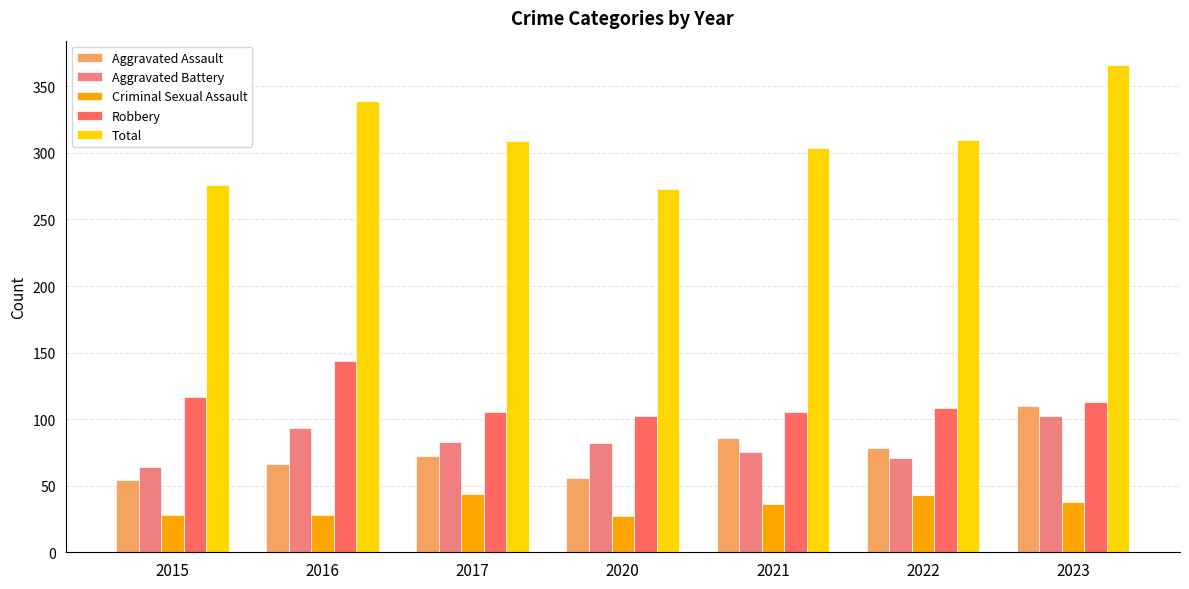

Is it true that Total equals 391 at 2020?

False